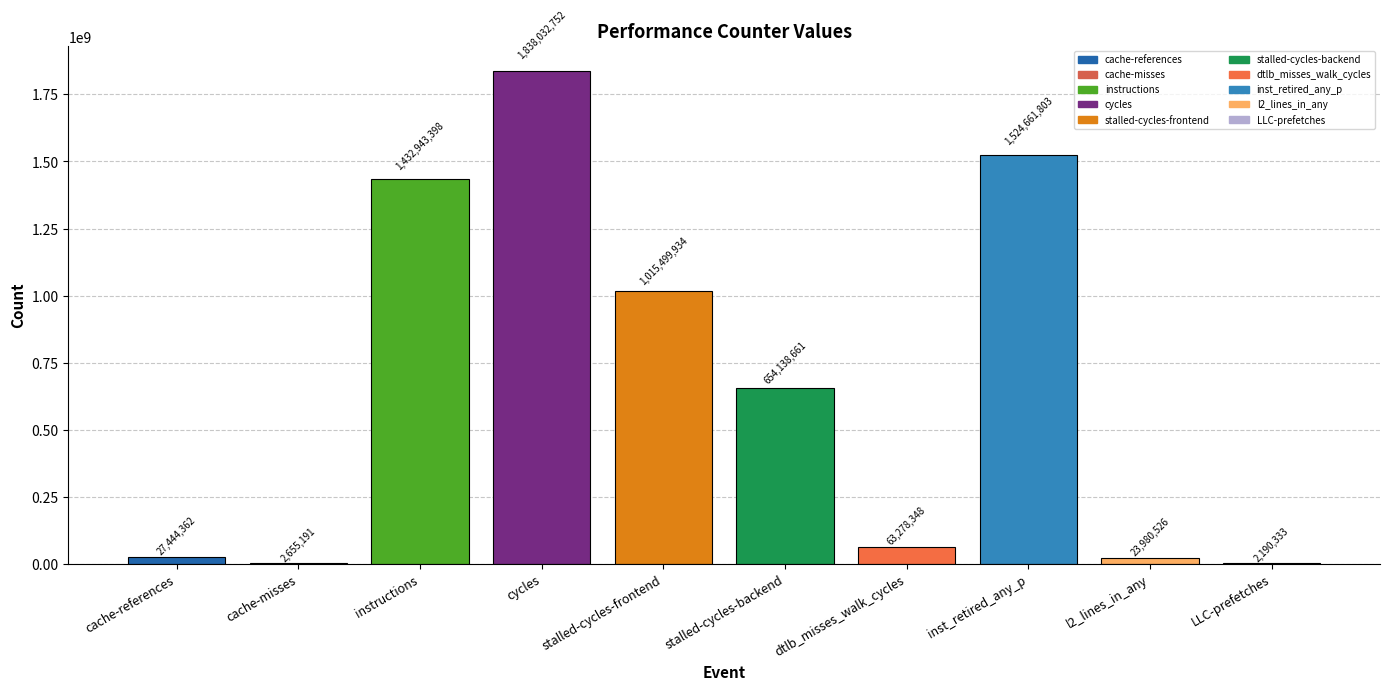

Between stalled-cycles-backend and cache-misses, which is larger?

stalled-cycles-backend